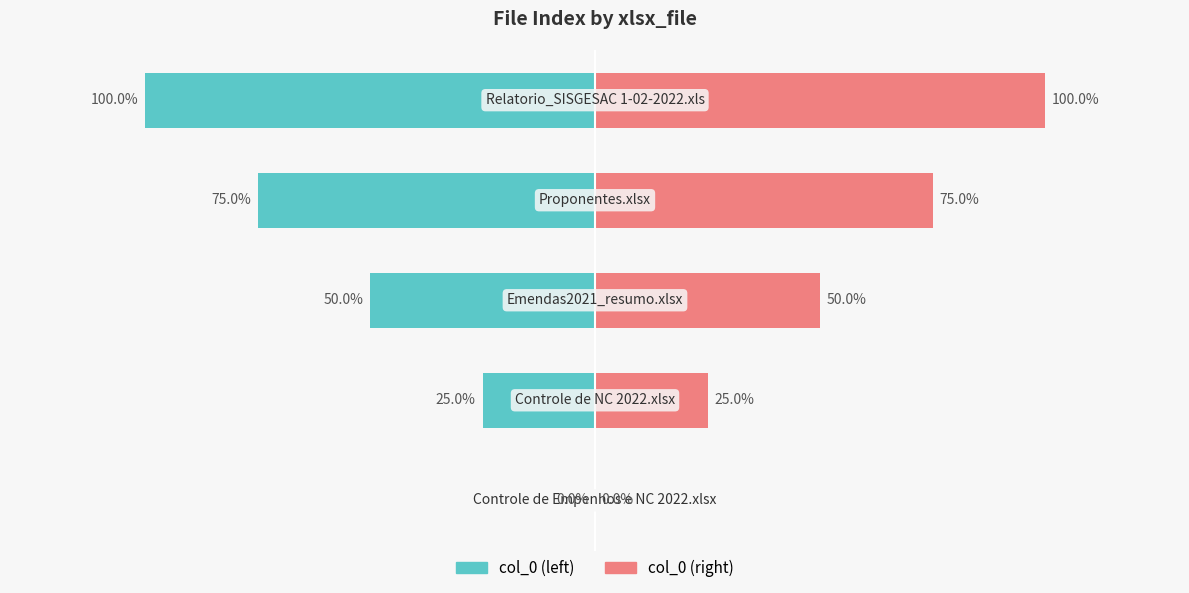

What are all the series names shown in the legend?

col_0 (left), col_0 (right)